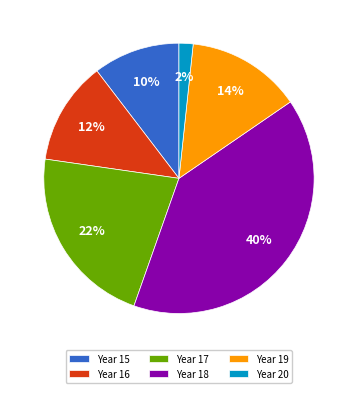

To the nearest percent, what percentage of the pie is Year 15?

10%